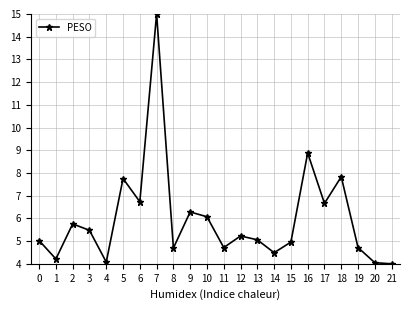

Where is the data nearest to the value 9?

16